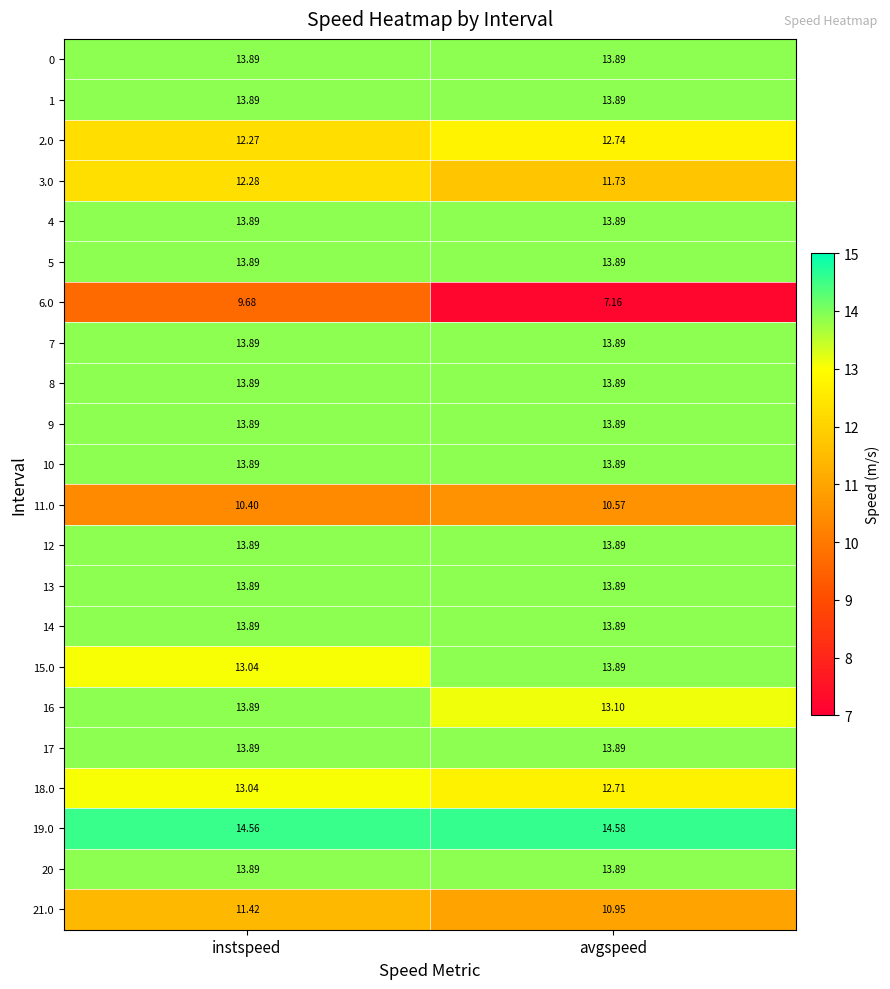

Which series has the largest total across all categories?

19.0